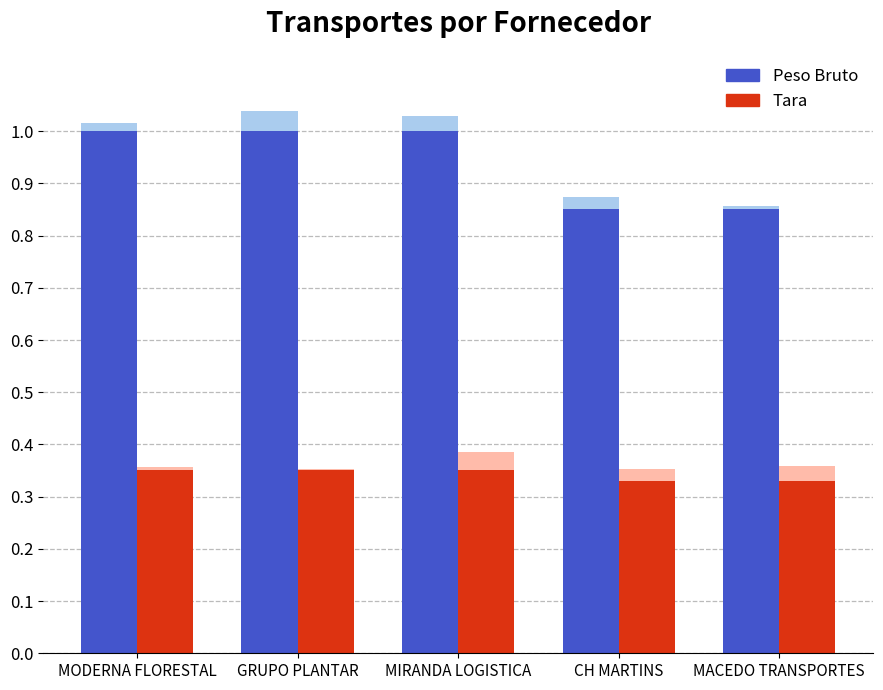

Rank the categories by Peso Bruto value from highest to lowest.

MODERNA FLORESTAL, GRUPO PLANTAR, MIRANDA LOGISTICA, CH MARTINS, MACEDO TRANSPORTES